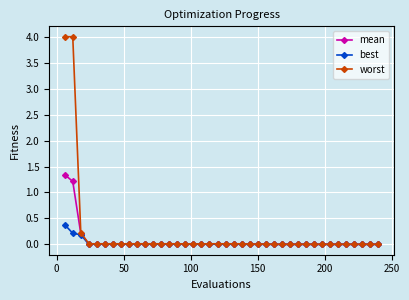

What is the maximum value for mean?

1.3